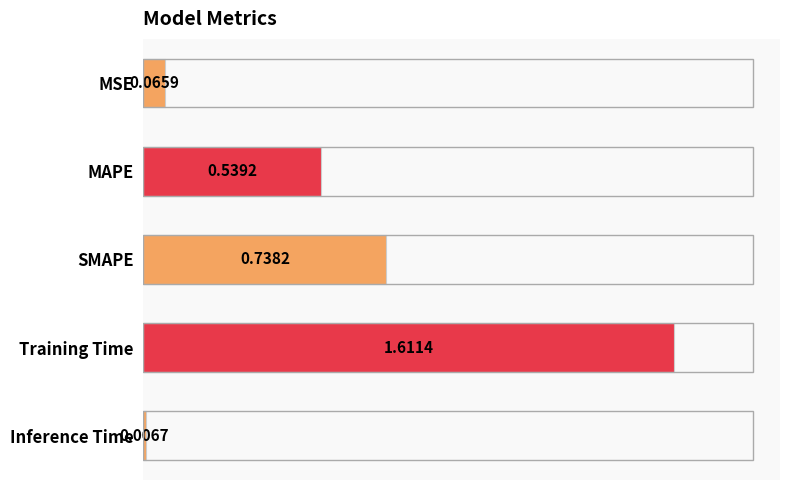

How many bars are there in total?

5